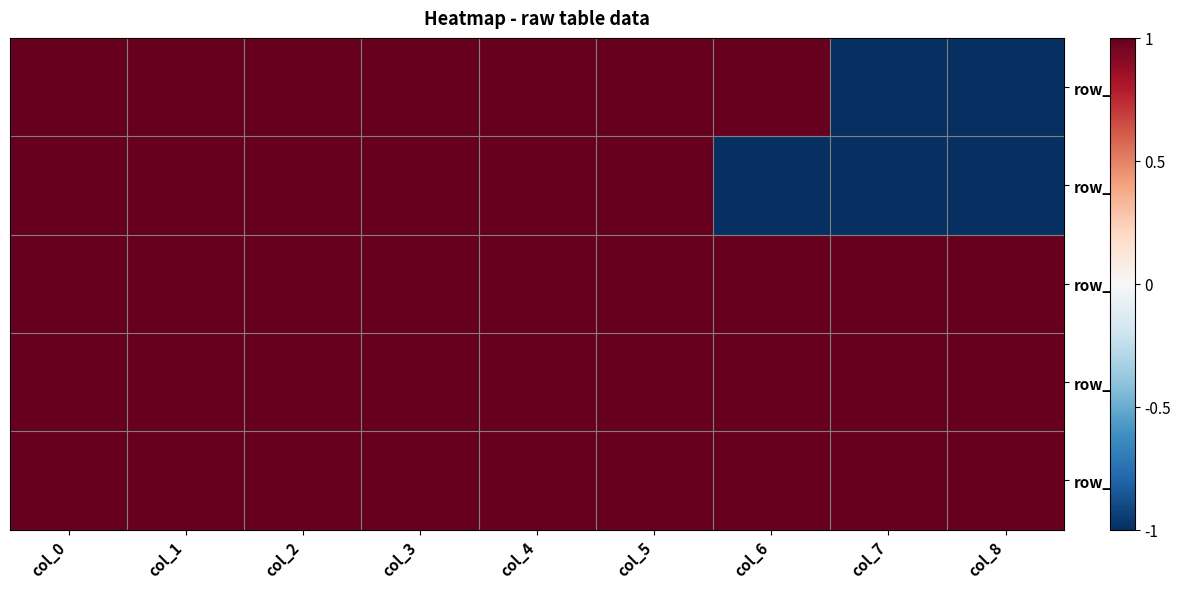

Between col_7 and col_3, which is larger?

col_3